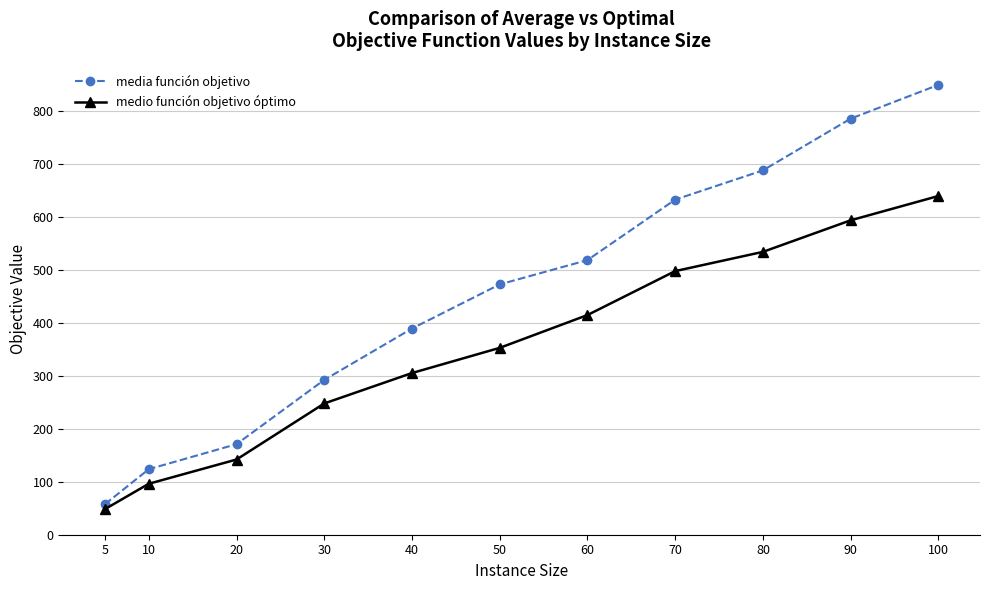

Reading left to right, extract all data points from this chart.

media función objetivo: 57.6	123.8	171.1	292.6	389.6	473.0	518.9	633.1	688.4	786.1	850.0
medio función objetivo óptimo: 48.4	96.3	142.1	248.0	305.5	353.1	415.1	498.1	534.4	594.1	640.0